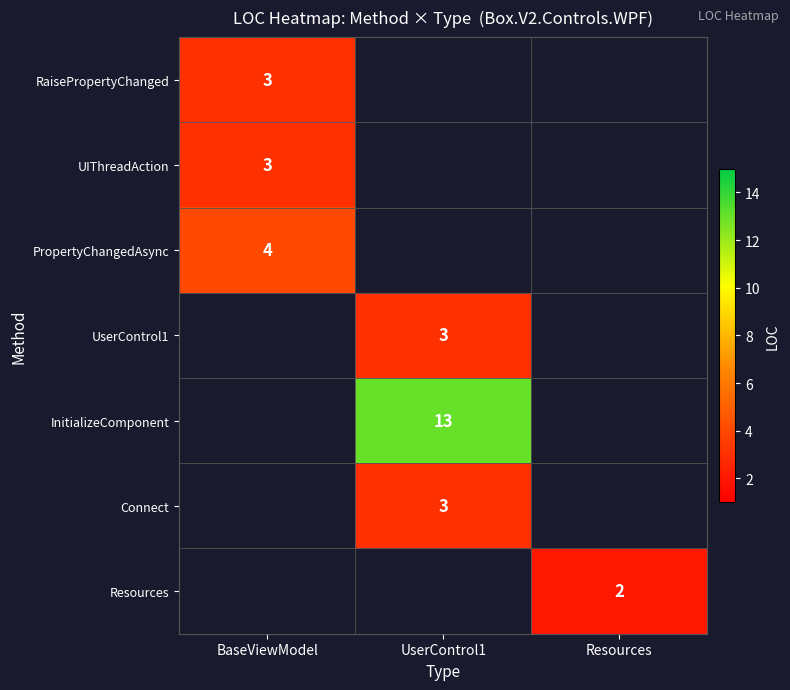

The PropertyChangedAsync series shows 4 at BaseViewModel. True or false?

True